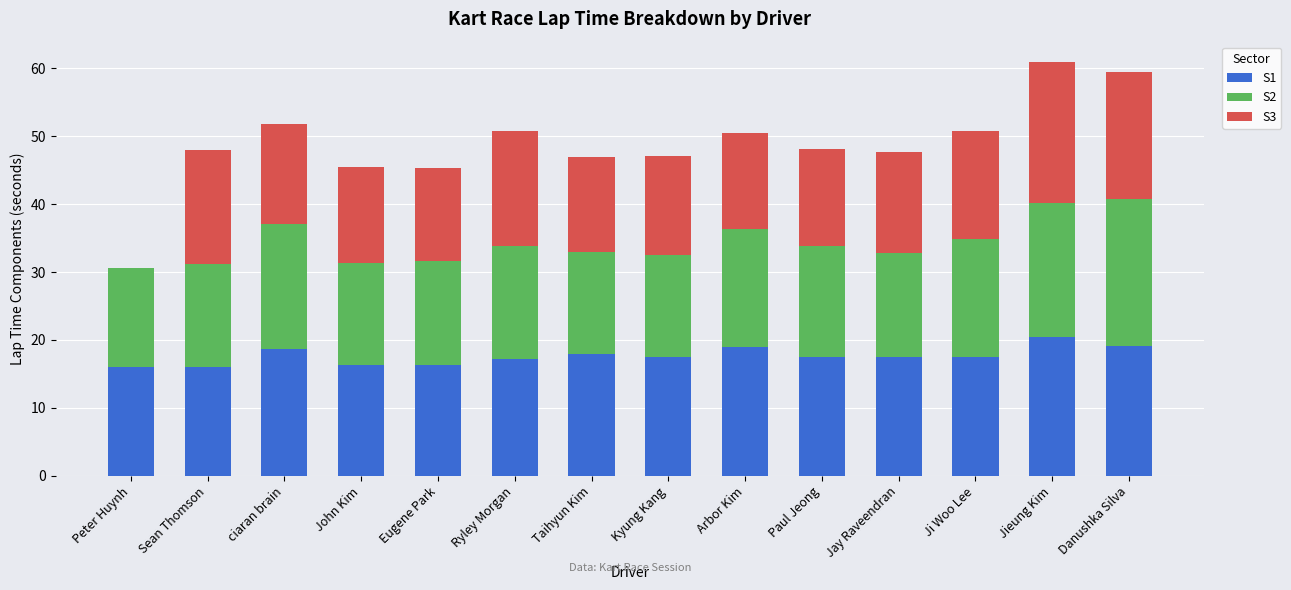

What is the sum of all S1 values?

247.0